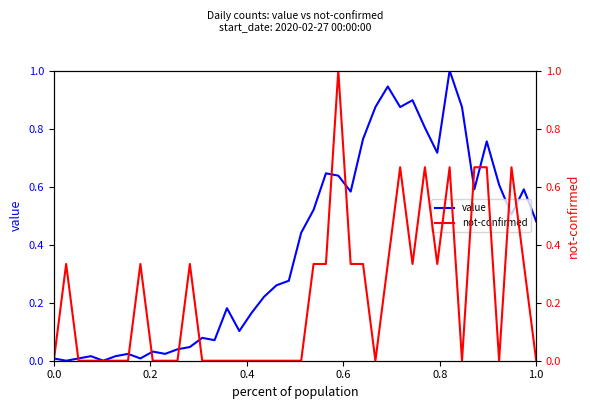

What is the maximum value for value?

1.0